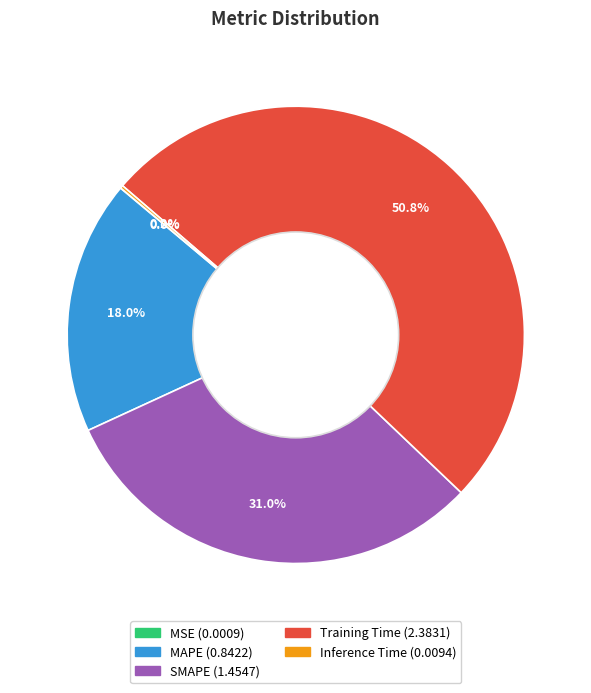

Which slice represents more than half of the pie?

Training Time